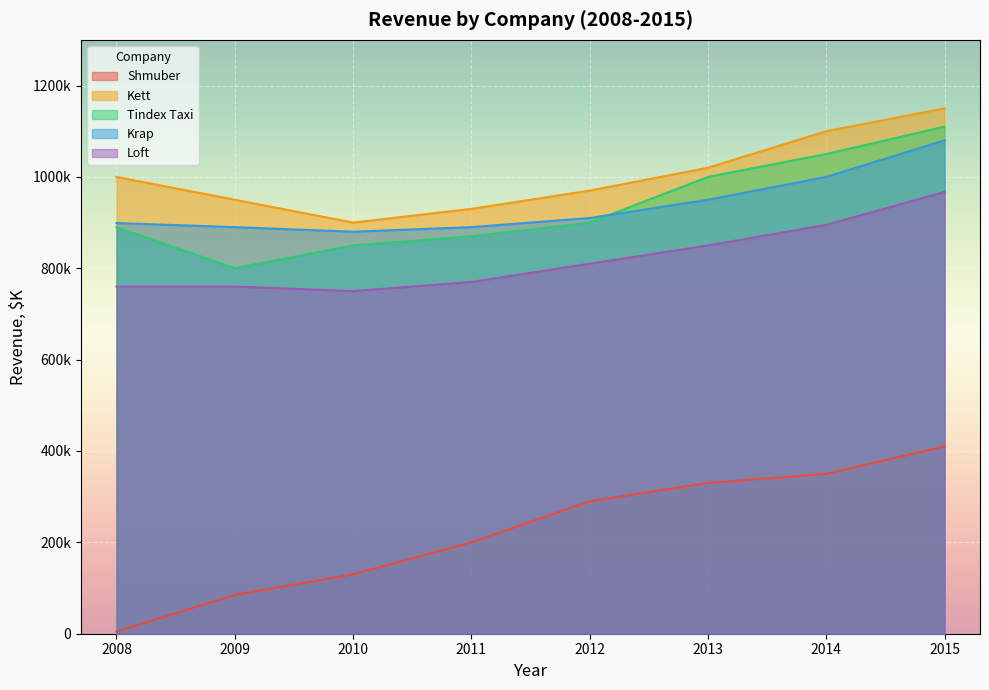

How many values in the Kett series are below 1000?

4